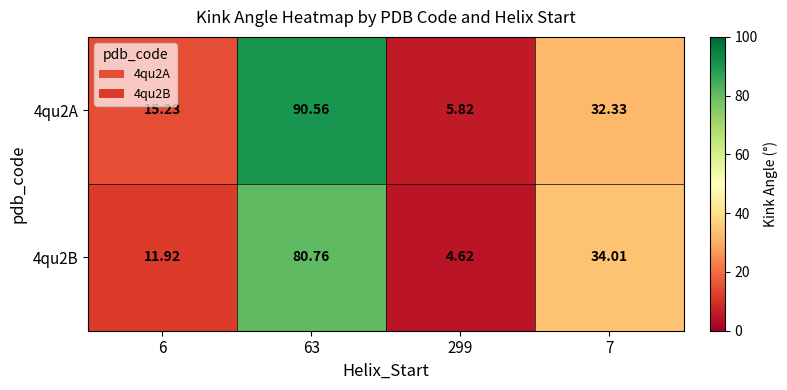

Which series has the widest spread of values?

4qu2A